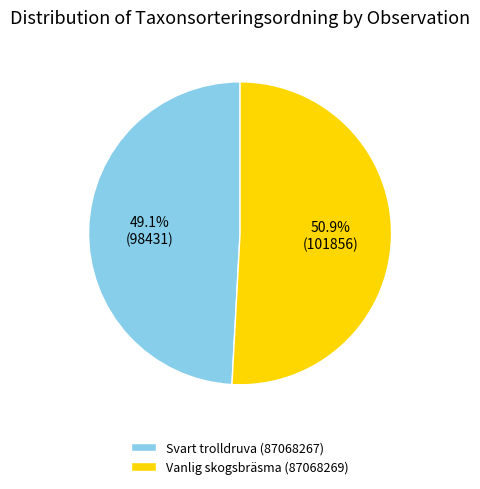

How many segments does this pie chart have?

2